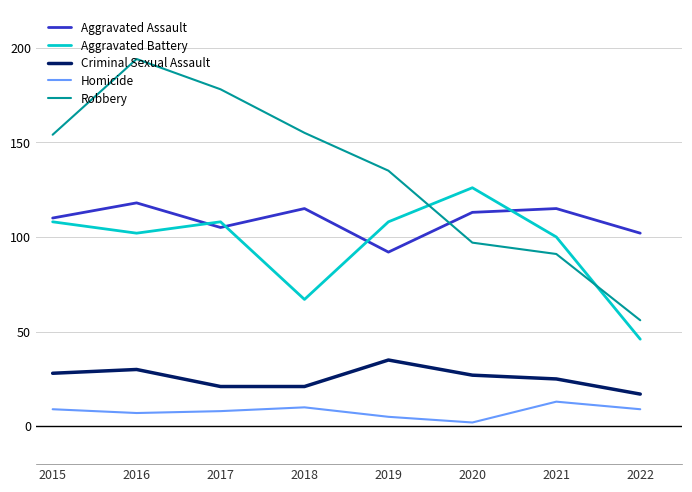

Which series has the largest total across all categories?

Robbery